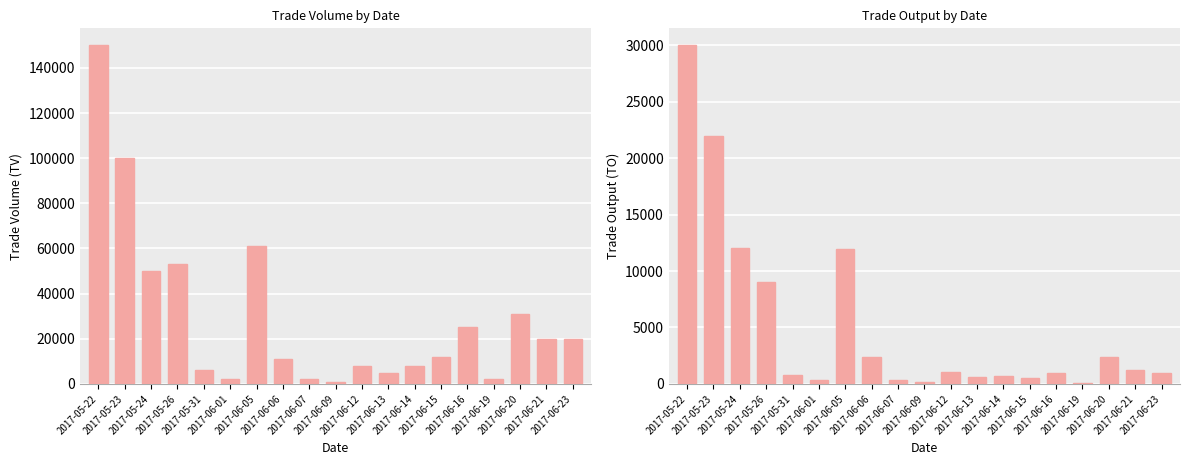

Reading left to right, list all the values displayed in this chart.

TV: 2017-05-22=150000	2017-05-23=100000	2017-05-24=50000	2017-05-26=53000	2017-05-31=6000	2017-06-01=2000	2017-06-05=61000	2017-06-06=11000	2017-06-07=2000	2017-06-09=1000	2017-06-12=8000	2017-06-13=5000	2017-06-14=8000	2017-06-15=12000	2017-06-16=25000	2017-06-19=2000	2017-06-20=31000	2017-06-21=20000	2017-06-23=20000
TO: 2017-05-22=30000	2017-05-23=22000	2017-05-24=12000	2017-05-26=9010	2017-05-31=810	2017-06-01=340	2017-06-05=11980	2017-06-06=2420	2017-06-07=340	2017-06-09=200	2017-06-12=1060	2017-06-13=650	2017-06-14=680	2017-06-15=520	2017-06-16=1000	2017-06-19=100	2017-06-20=2370	2017-06-21=1200	2017-06-23=1000